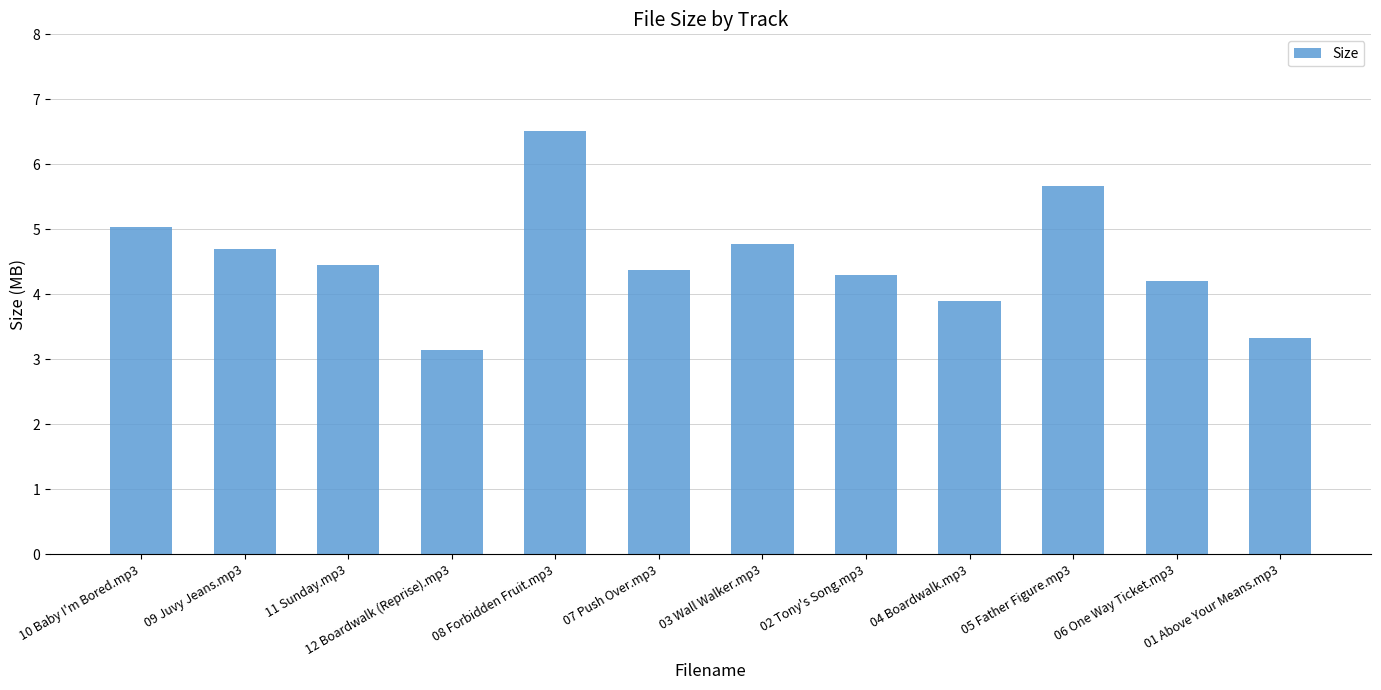

What is the difference between the maximum and minimum values?

3.4